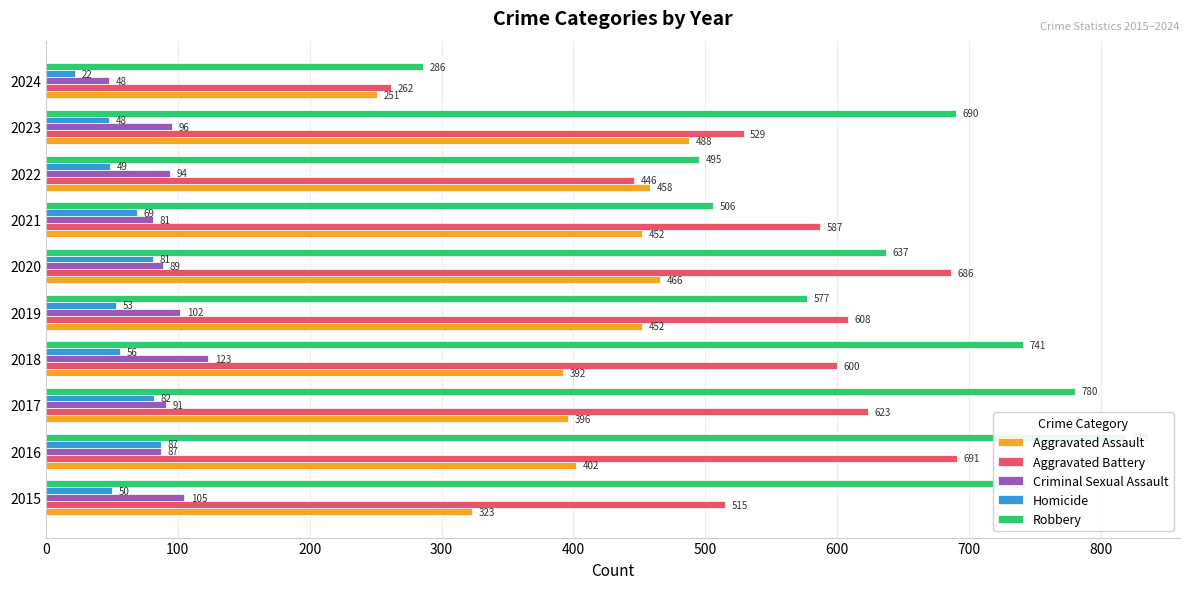

Reading left to right, list all the values displayed in this chart.

Aggravated Assault: 323	402	396	392	452	466	452	458	488	251
Aggravated Battery: 515	691	623	600	608	686	587	446	529	262
Criminal Sexual Assault: 105	87	91	123	102	89	81	94	96	48
Homicide: 50	87	82	56	53	81	69	49	48	22
Robbery: 726	819	780	741	577	637	506	495	690	286